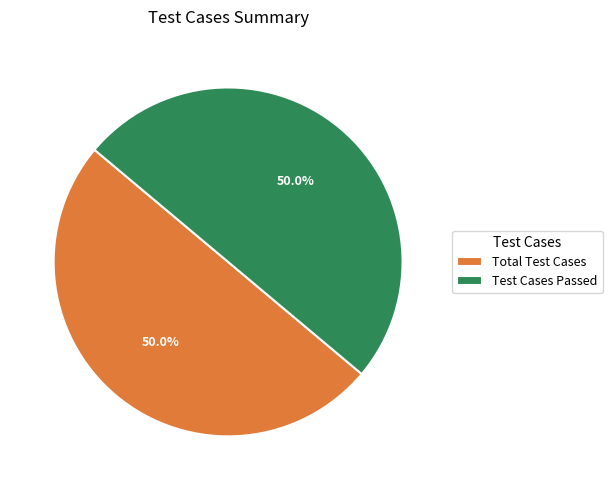

Is the sum of Total Test Cases and Test Cases Passed greater than half?

Yes